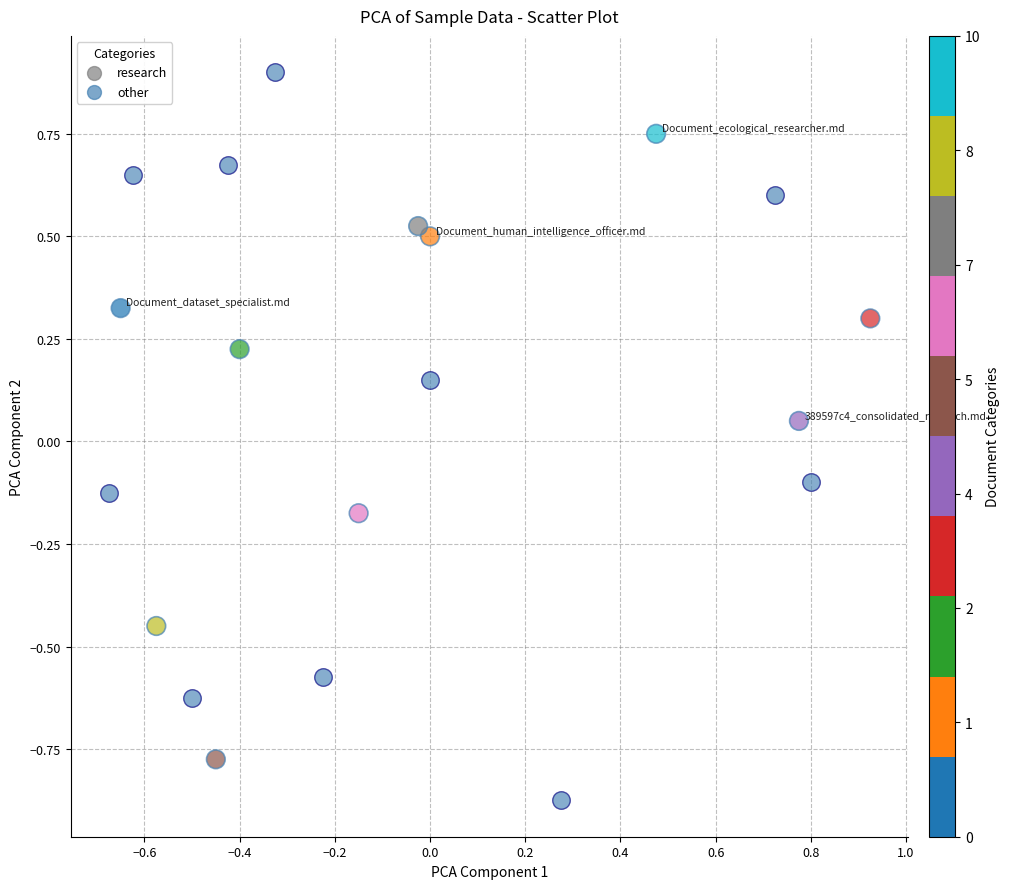

Which series has the largest Y range (max minus min)?

other